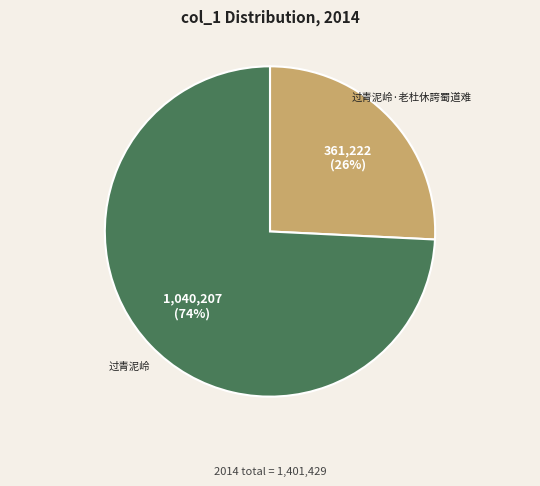

Is there any slice that represents more than half of the pie?

Yes